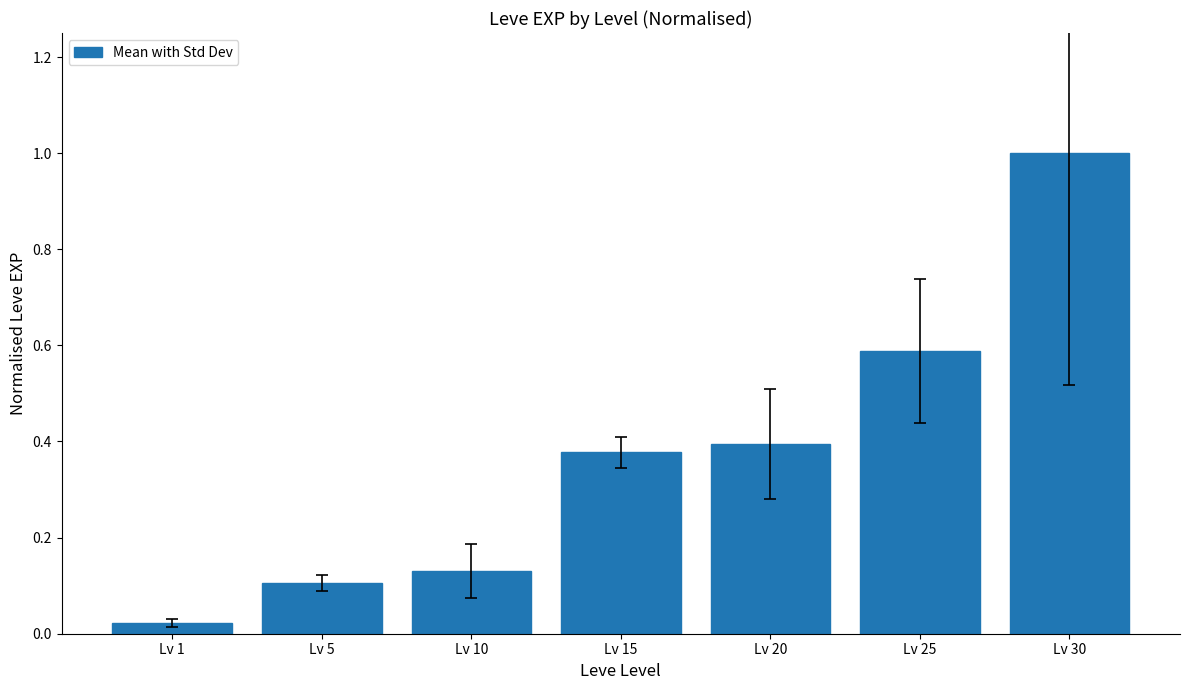

How many bars are there in total?

7